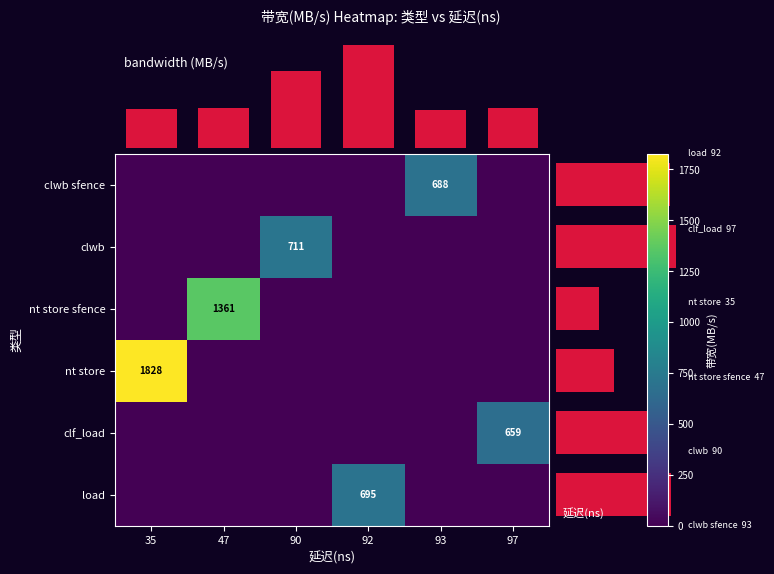

At how many categories does at least one series exceed 1725?

1